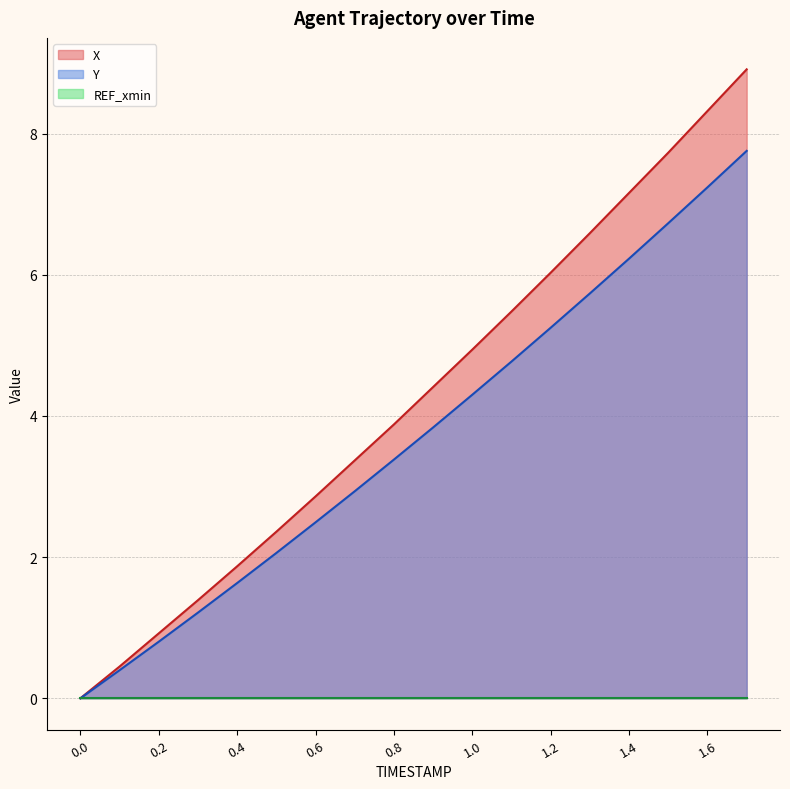

Which series has the largest total across all categories?

X